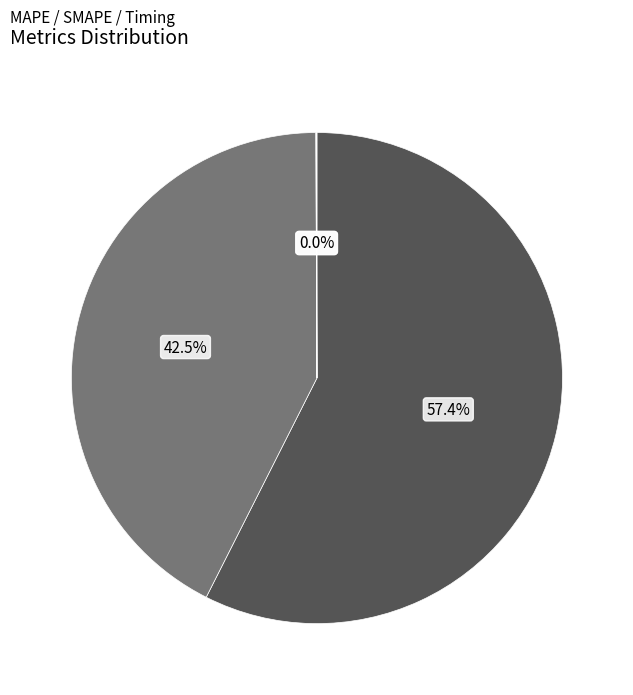

How many slices are in this pie chart?

4